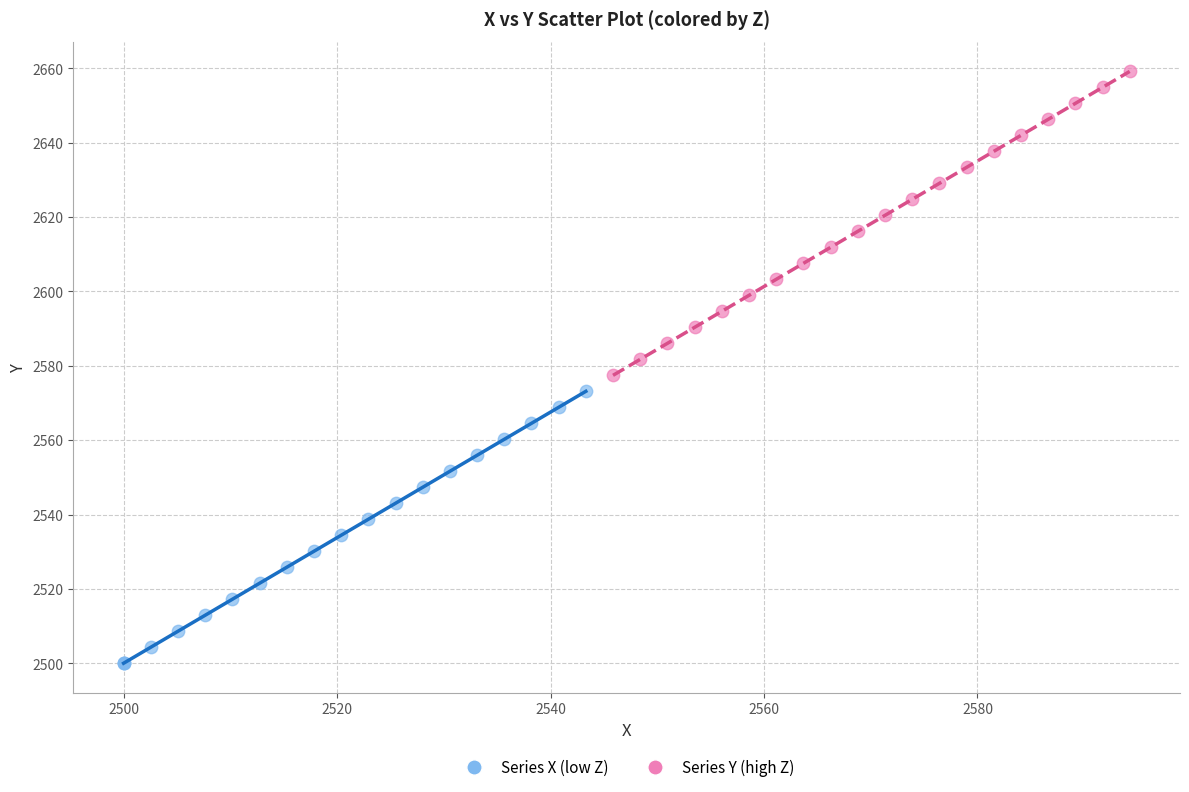

Which series reaches the minimum Y coordinate?

Series X (low Z)